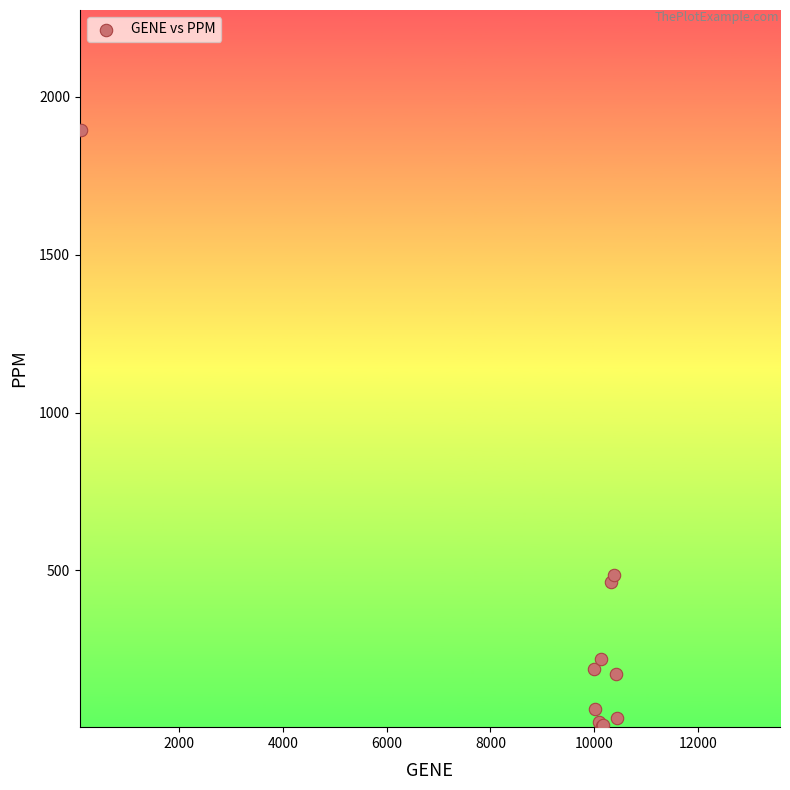

What Y value in the scatter plot is closest to 951?

487